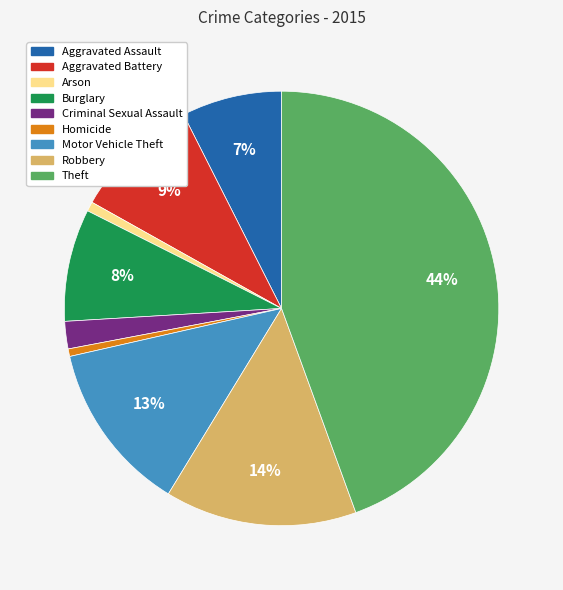

Is Criminal Sexual Assault the majority of the pie?

No